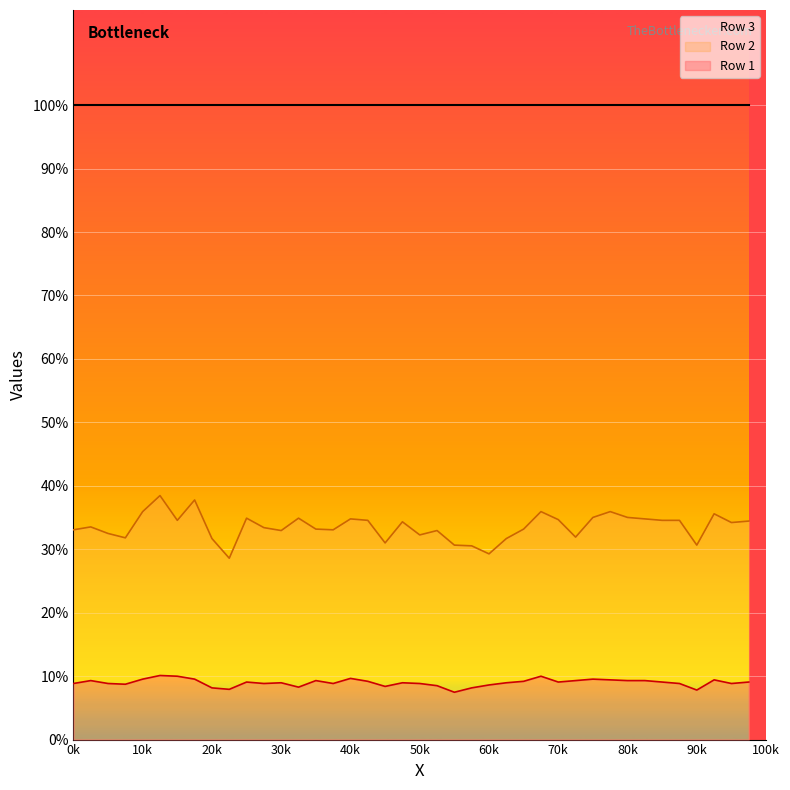

Rank the series at 90k from highest to lowest value.

Row 2, Row 1